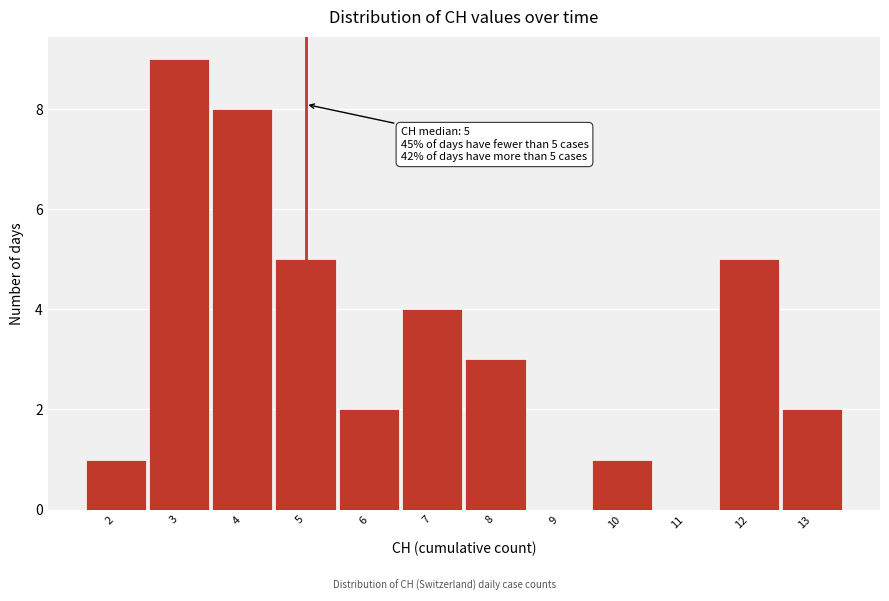

Over which range of the x-axis is the bar tallest?

2.5 to 3.5